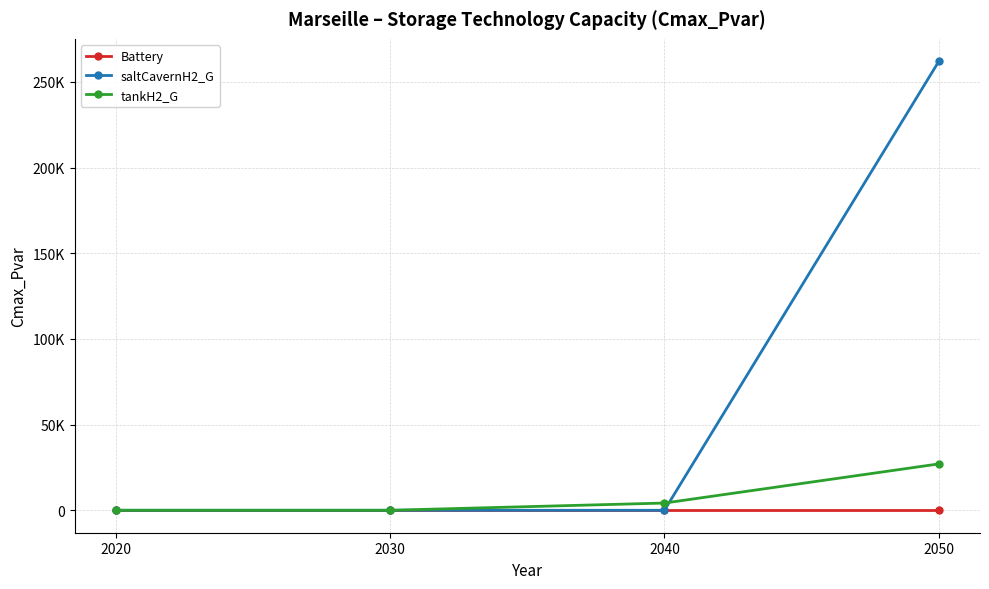

Which series has the largest total across all categories?

saltCavernH2_G